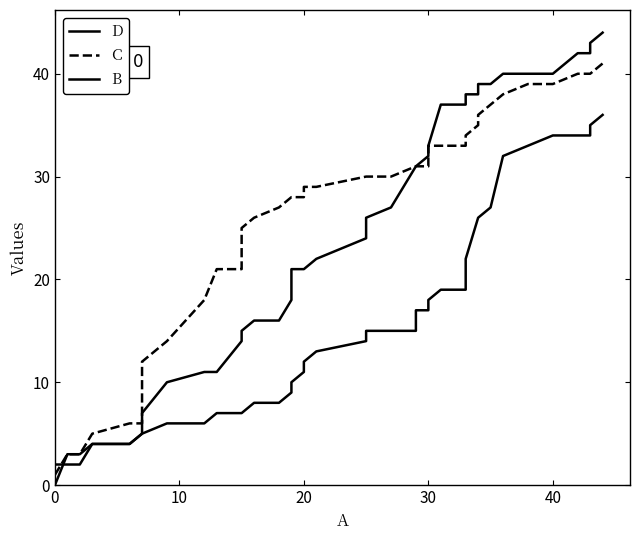

How many lines are shown in the chart?

3